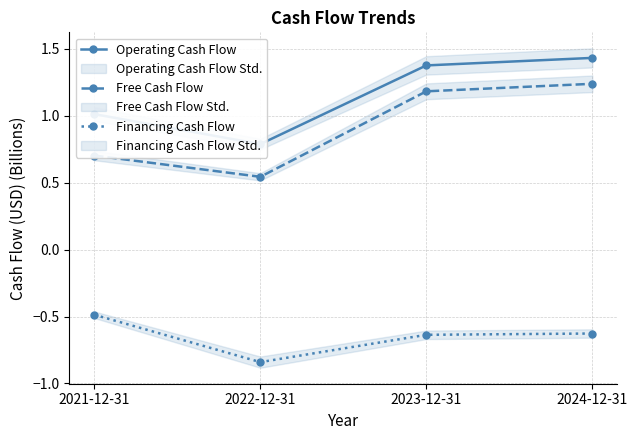

Which category has the lowest value in the Financing Cash Flow series?

2022-12-31